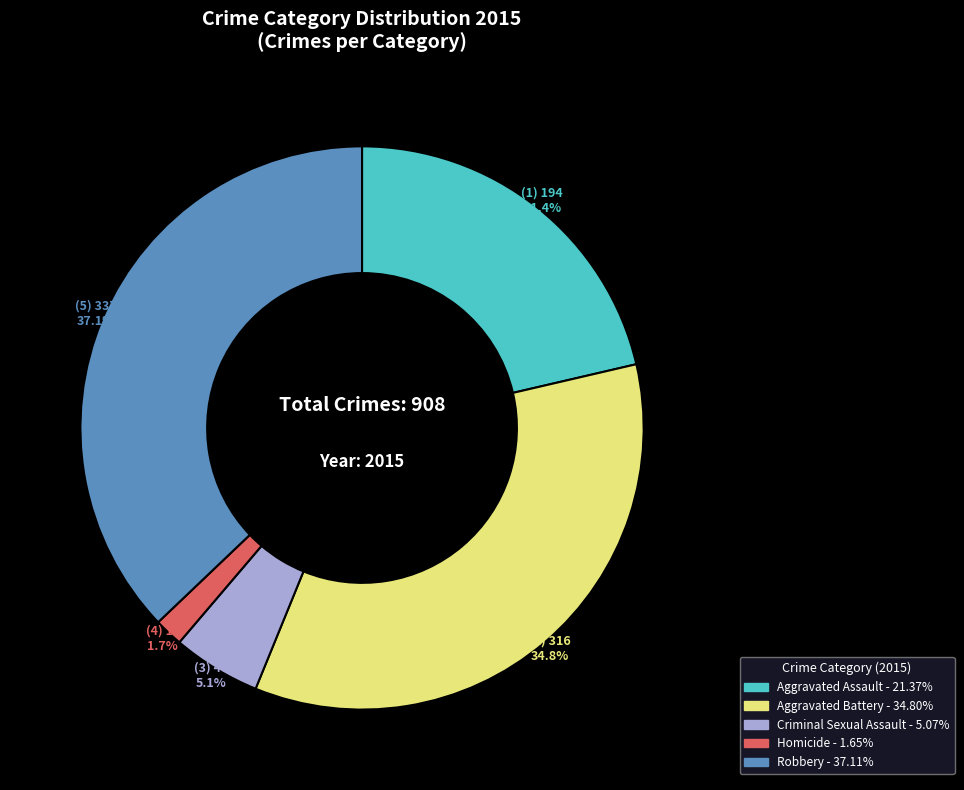

Which has a higher value, Criminal Sexual Assault or Homicide?

Criminal Sexual Assault